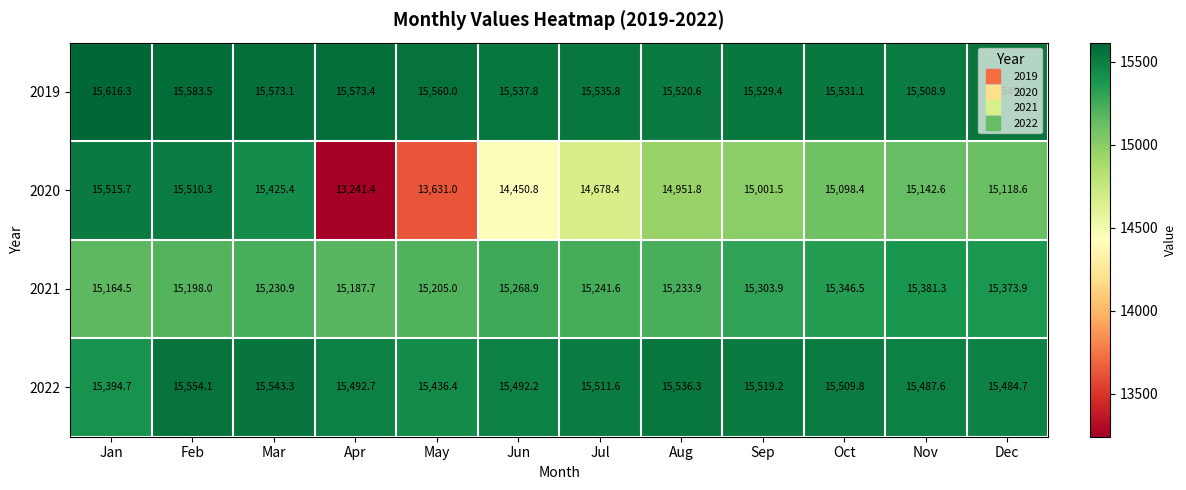

The 2020 series shows 13631.0 at May. True or false?

True